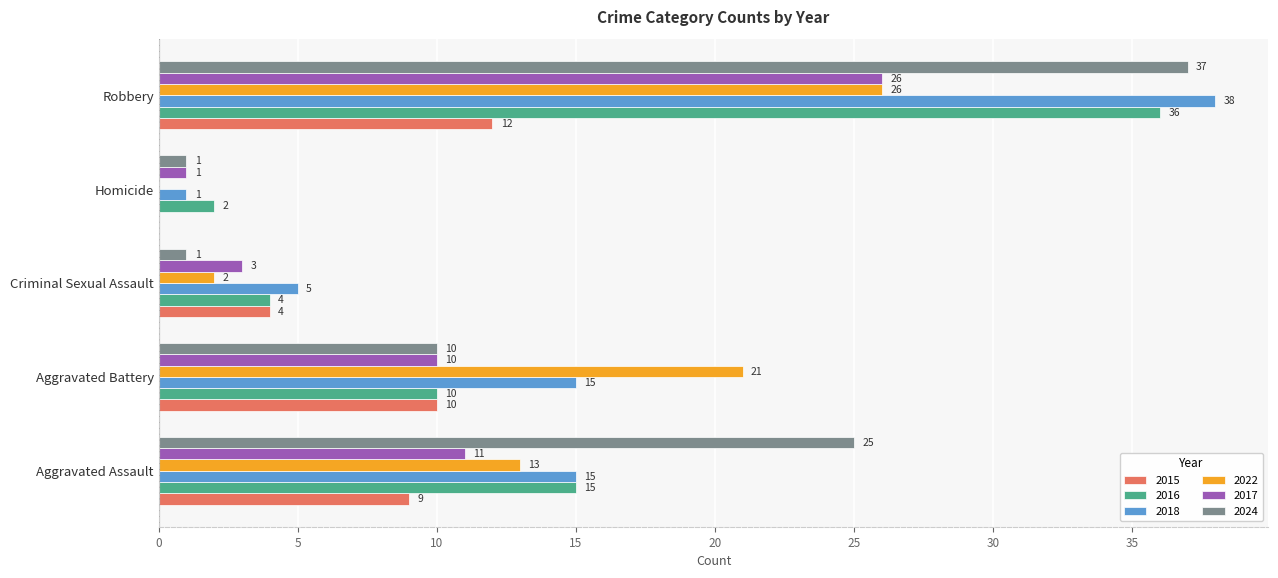

Where is 2015 nearest to the value 6?

Criminal Sexual Assault